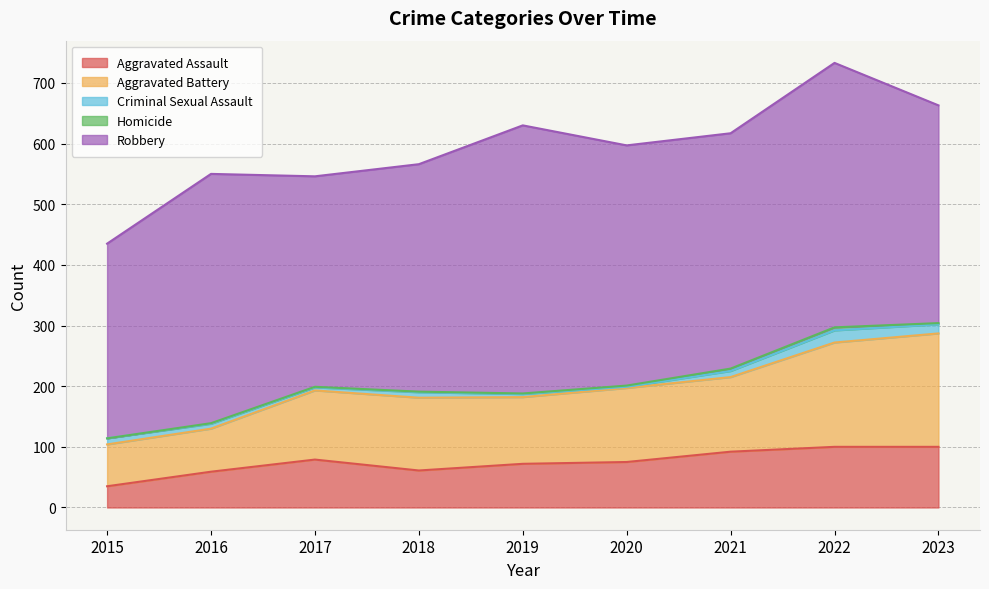

At which category does the chart reach its minimum across all series?

2015